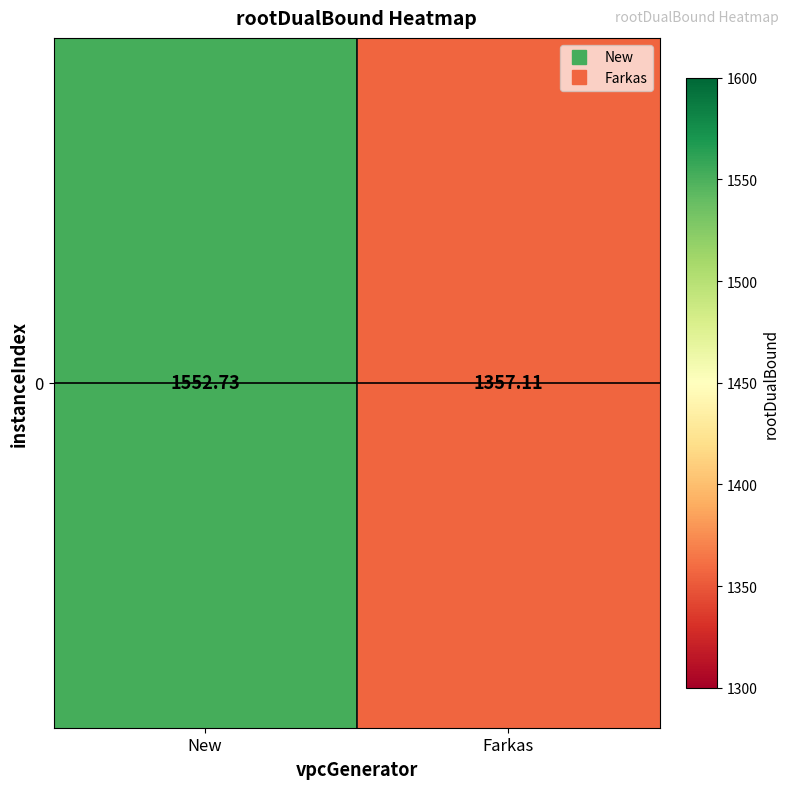

Between New and Farkas, which is larger?

New